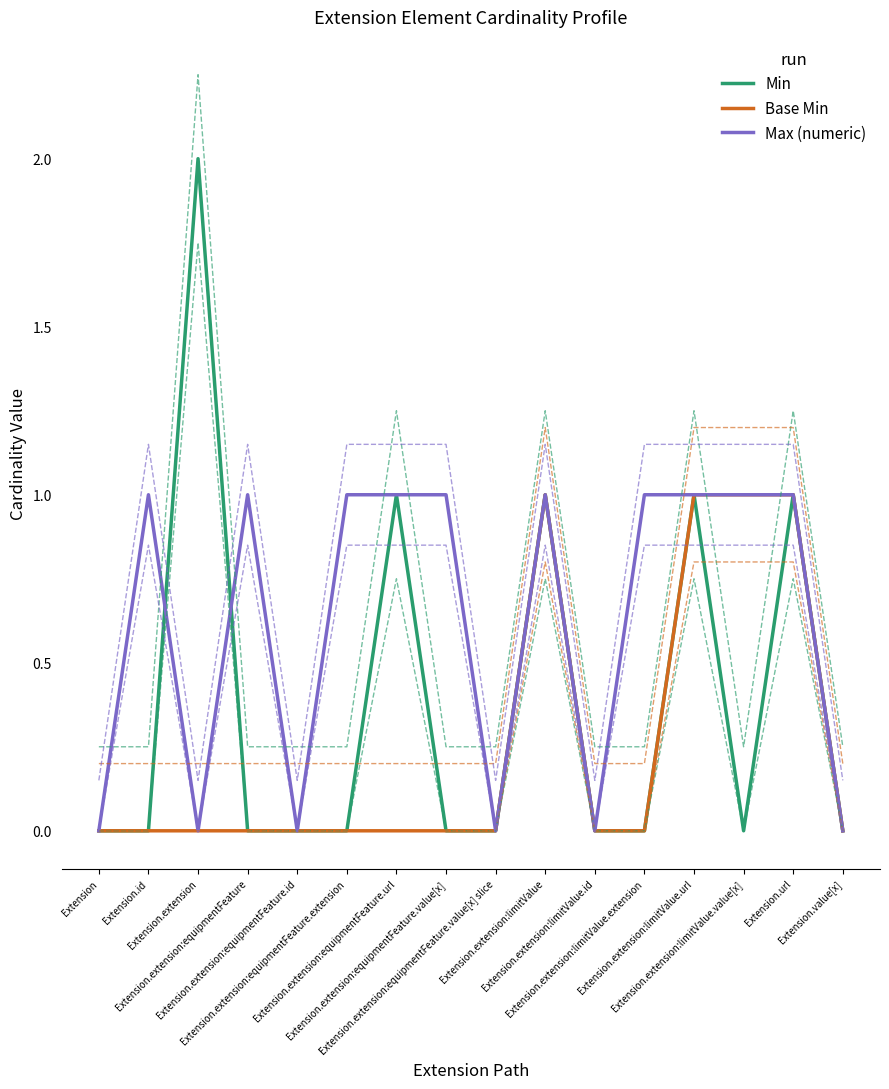

Reading left to right, what are all the values shown in this chart?

Min: Extension=0	Extension.id=0	Extension.extension=2	Extension.extension:equipmentFeature=0	Extension.extension:equipmentFeature.id=0	Extension.extension:equipmentFeature.extension=0	Extension.extension:equipmentFeature.url=1	Extension.extension:equipmentFeature.value[x]=0	Extension.extension:equipmentFeature.value[x] slice=0	Extension.extension:limitValue=1	Extension.extension:limitValue.id=0	Extension.extension:limitValue.extension=0	Extension.extension:limitValue.url=1	Extension.extension:limitValue.value[x]=0	Extension.url=1	Extension.value[x]=0
Base Min: Extension=0	Extension.id=0	Extension.extension=0	Extension.extension:equipmentFeature=0	Extension.extension:equipmentFeature.id=0	Extension.extension:equipmentFeature.extension=0	Extension.extension:equipmentFeature.url=0	Extension.extension:equipmentFeature.value[x]=0	Extension.extension:equipmentFeature.value[x] slice=0	Extension.extension:limitValue=1	Extension.extension:limitValue.id=0	Extension.extension:limitValue.extension=0	Extension.extension:limitValue.url=1	Extension.extension:limitValue.value[x]=1	Extension.url=1	Extension.value[x]=0
Max (numeric): Extension=0	Extension.id=1	Extension.extension=0	Extension.extension:equipmentFeature=1	Extension.extension:equipmentFeature.id=0	Extension.extension:equipmentFeature.extension=1	Extension.extension:equipmentFeature.url=1	Extension.extension:equipmentFeature.value[x]=1	Extension.extension:equipmentFeature.value[x] slice=0	Extension.extension:limitValue=1	Extension.extension:limitValue.id=0	Extension.extension:limitValue.extension=1	Extension.extension:limitValue.url=1	Extension.extension:limitValue.value[x]=1	Extension.url=1	Extension.value[x]=0